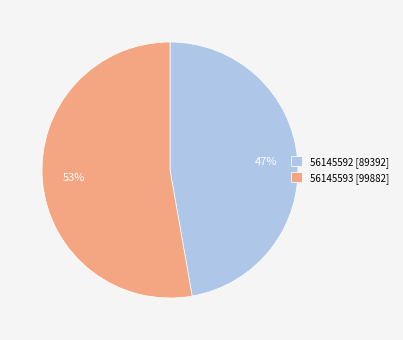

What percentage is the 56145592 slice, to the nearest percent?

47%